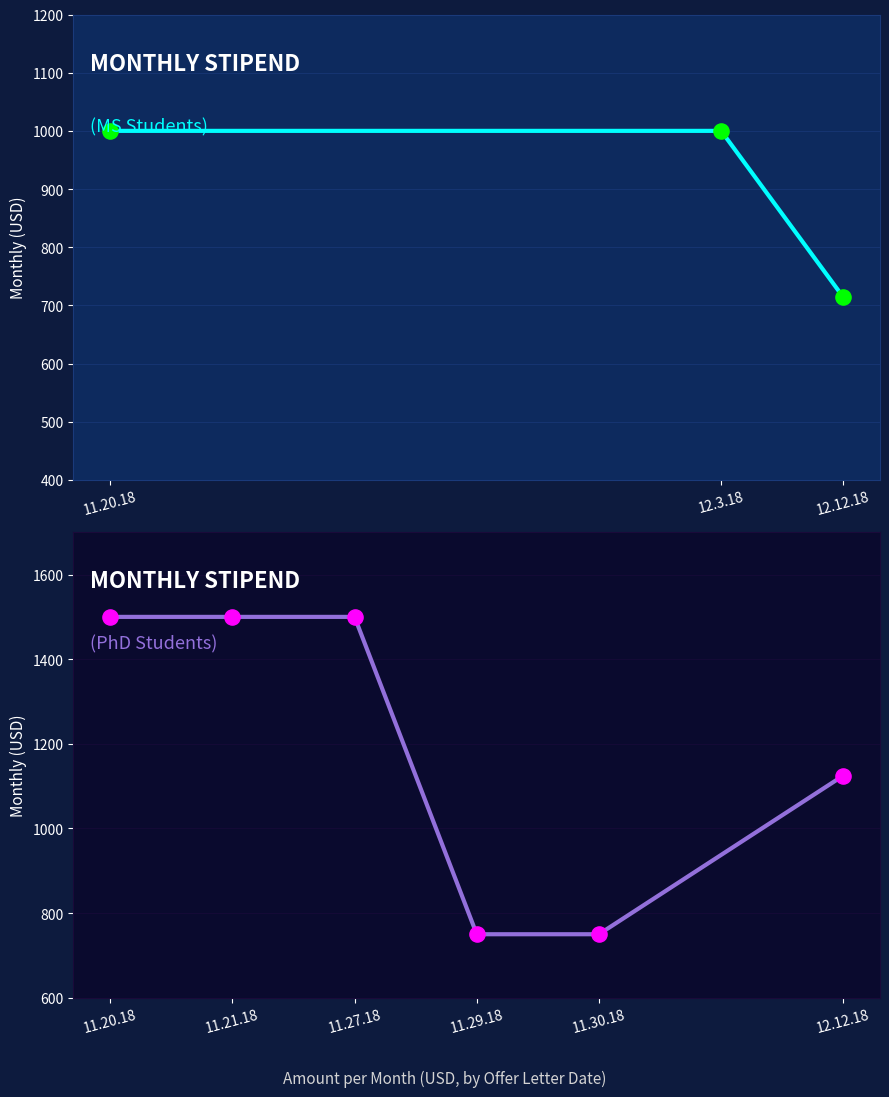

At which category is the sum across all series the highest?

11.20.18